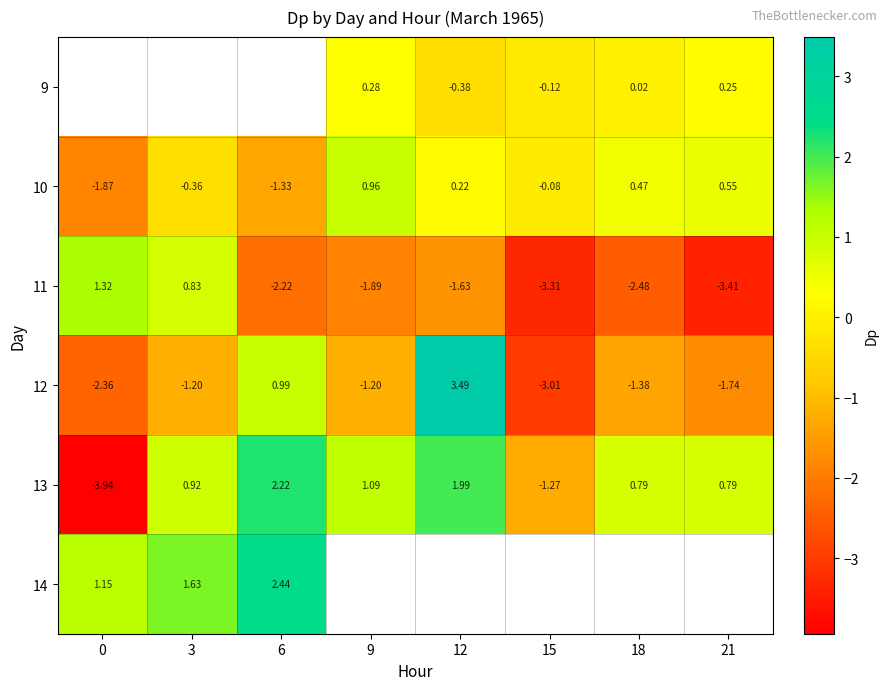

How many values in 11 are below zero?

6